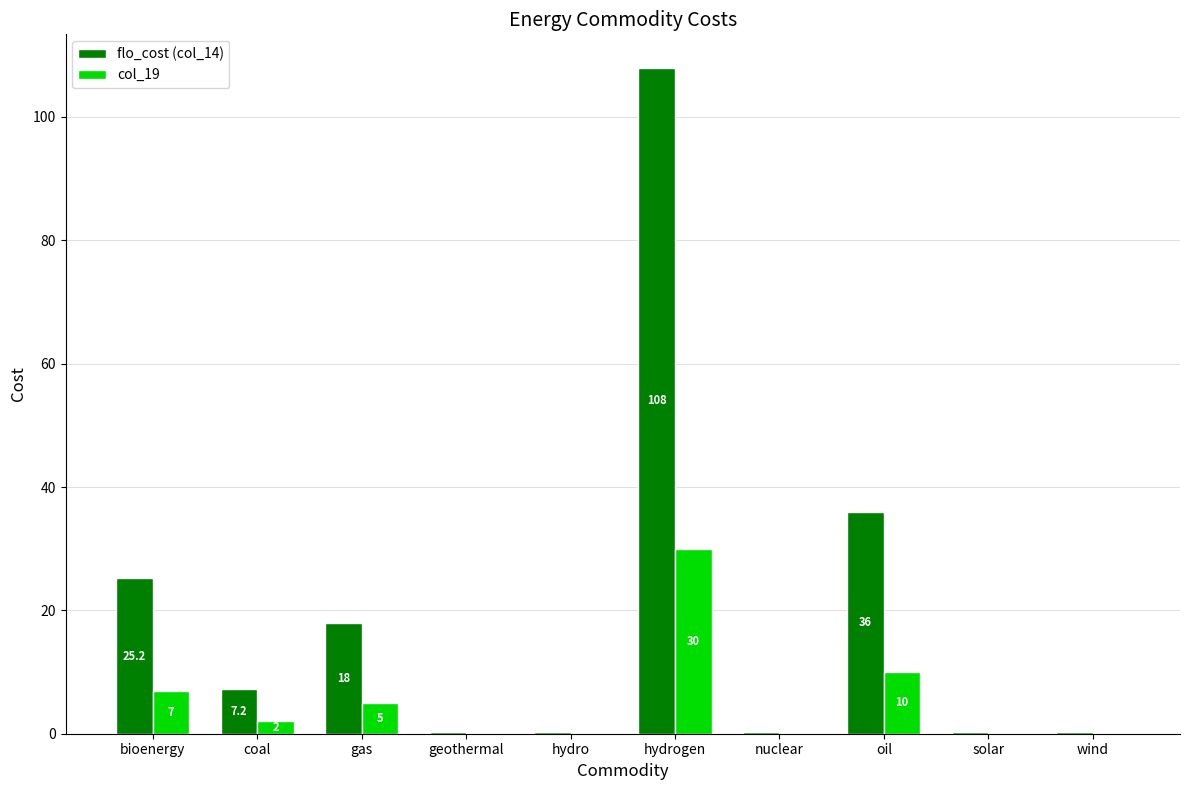

What is the sum of the flo_cost (col_14) values at geothermal and wind?

0.7